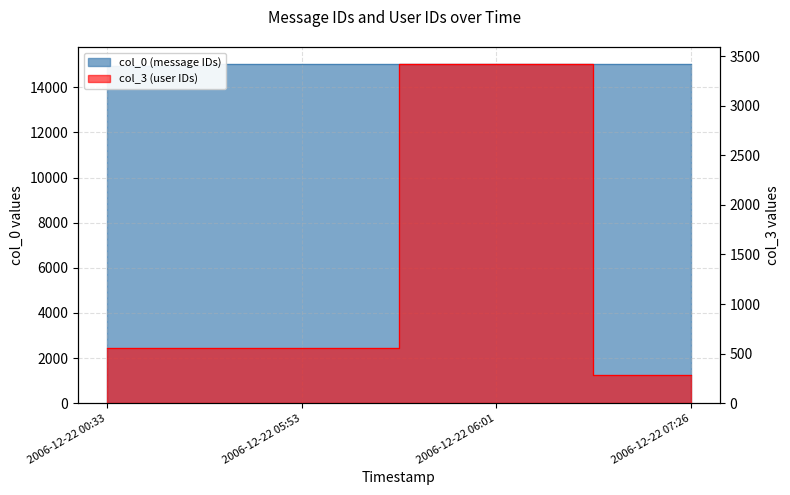

What is the spread (max minus min) of values at 2006-12-22 00:33?

14392